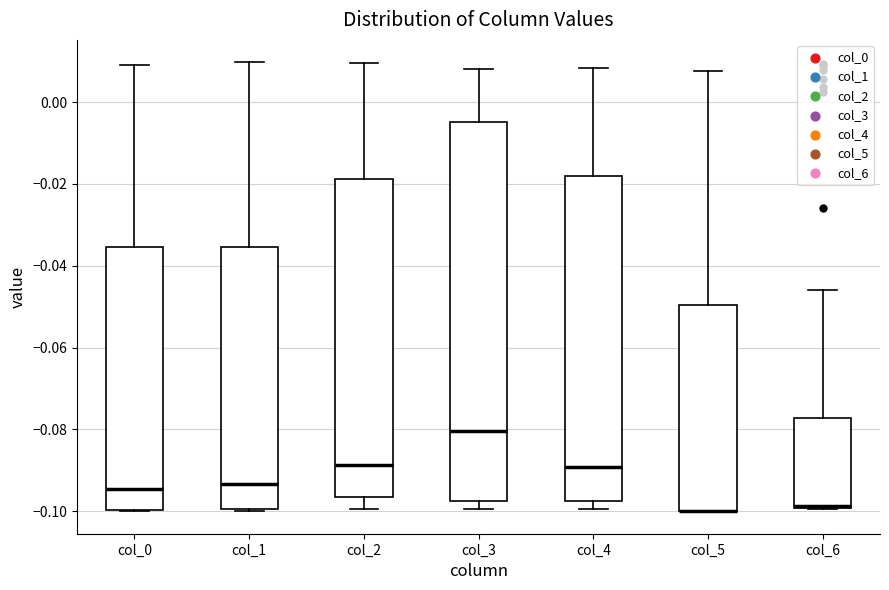

Reading left to right, read every box against the y-axis: the position of its median line, the range the box covers, and the ends of its whiskers. The values are not printed on the chart, so give them approximately, as read against the axis.

col_0: median -0.094, box -0.100 to -0.036, whiskers -0.100 to 0.010
col_1: median -0.094, box -0.100 to -0.036, whiskers -0.100 to 0.010
col_2: median -0.088, box -0.096 to -0.018, whiskers -0.100 to 0.010
col_3: median -0.080, box -0.098 to -0.004, whiskers -0.100 to 0.008
col_4: median -0.090, box -0.098 to -0.018, whiskers -0.100 to 0.008
col_5: median -0.100 (drawn on the box's lower edge), box -0.100 to -0.050, whiskers -0.100 to 0.008
col_6: median -0.098 (drawn on the box's lower edge), box -0.100 to -0.078, whiskers -0.100 to -0.046